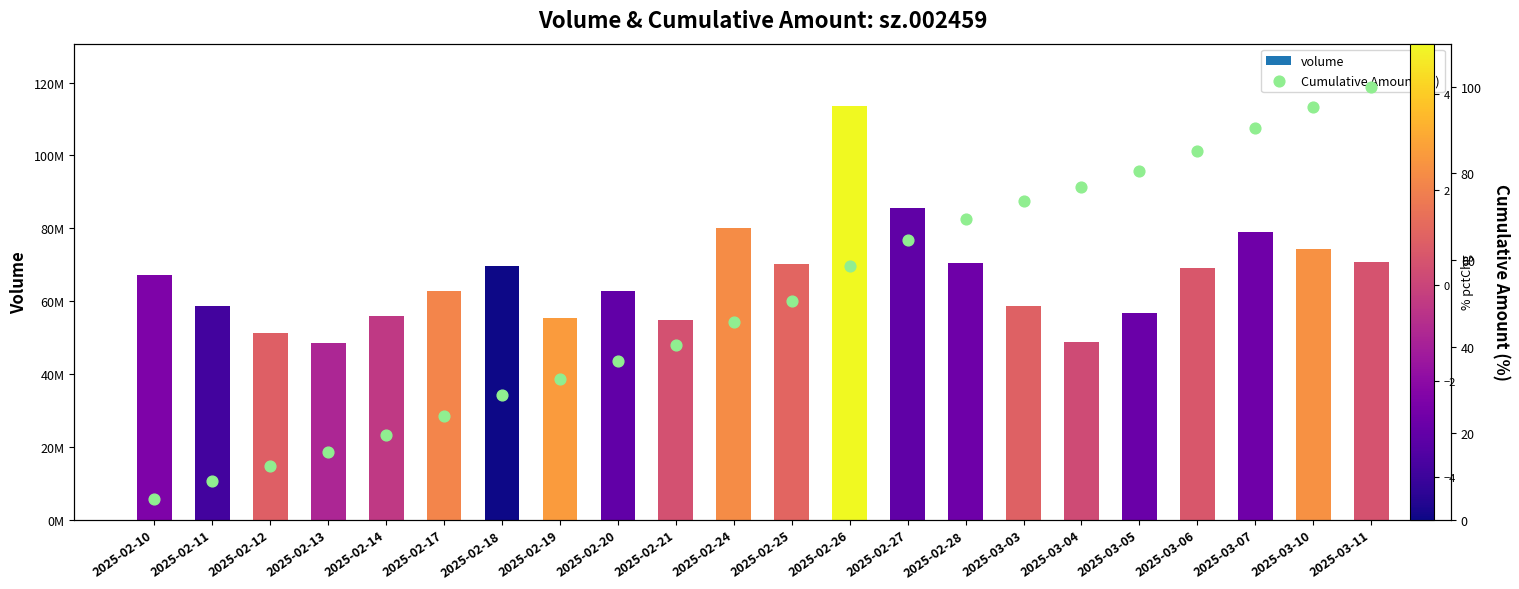

At which category is the sum across all series the highest?

2025-02-26